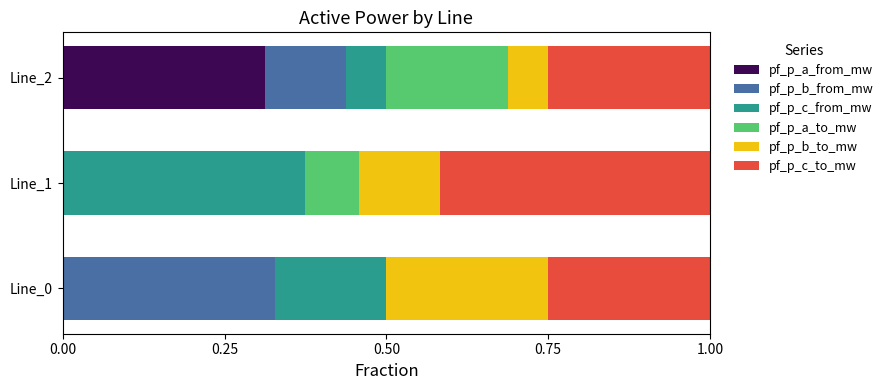

At which label does pf_p_a_from_mw reach its peak?

Line_2